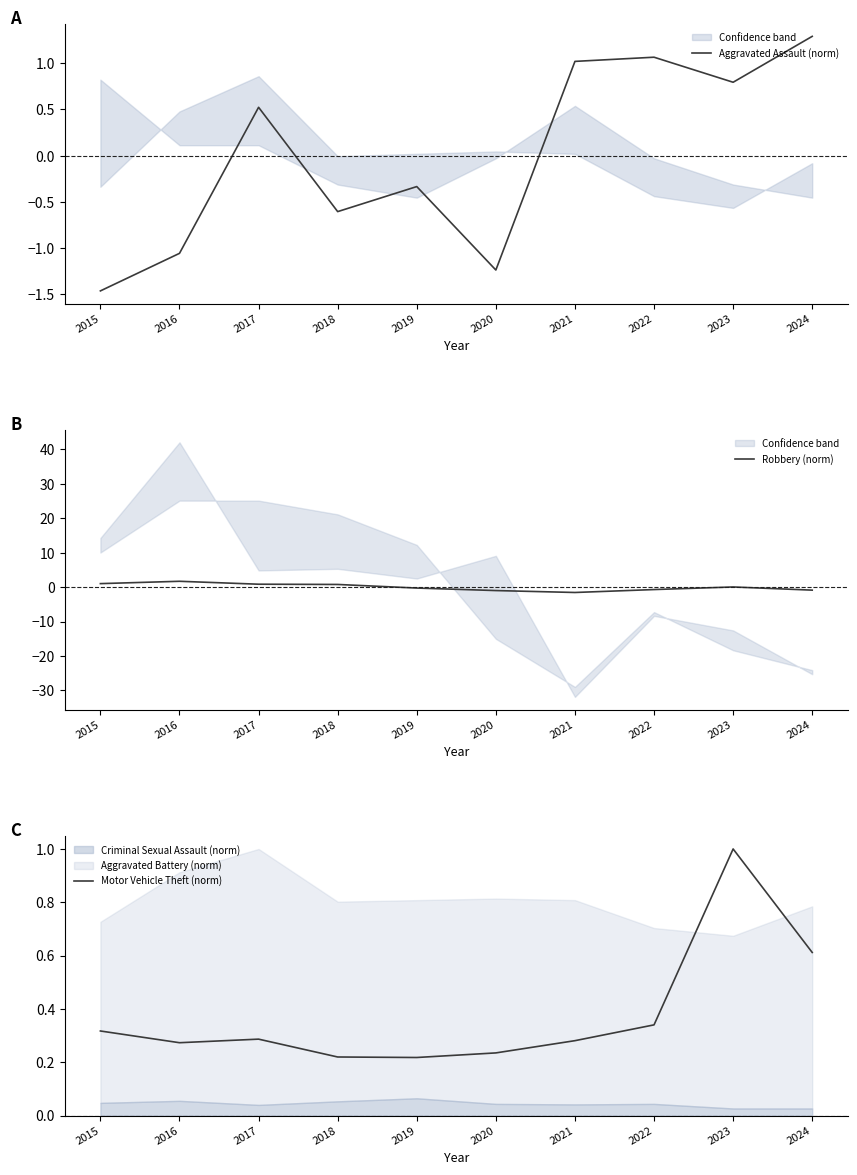

What is the difference between the highest and lowest values at 2016?

2.8